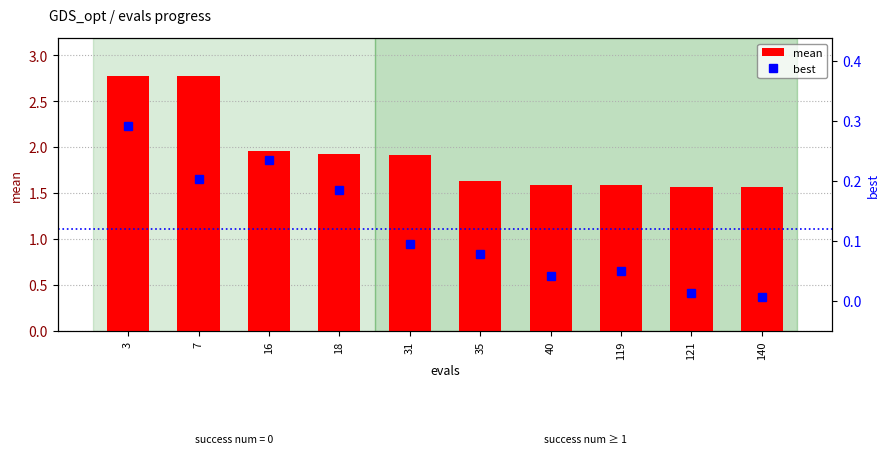

What is the highest value of the mean series?

2.8